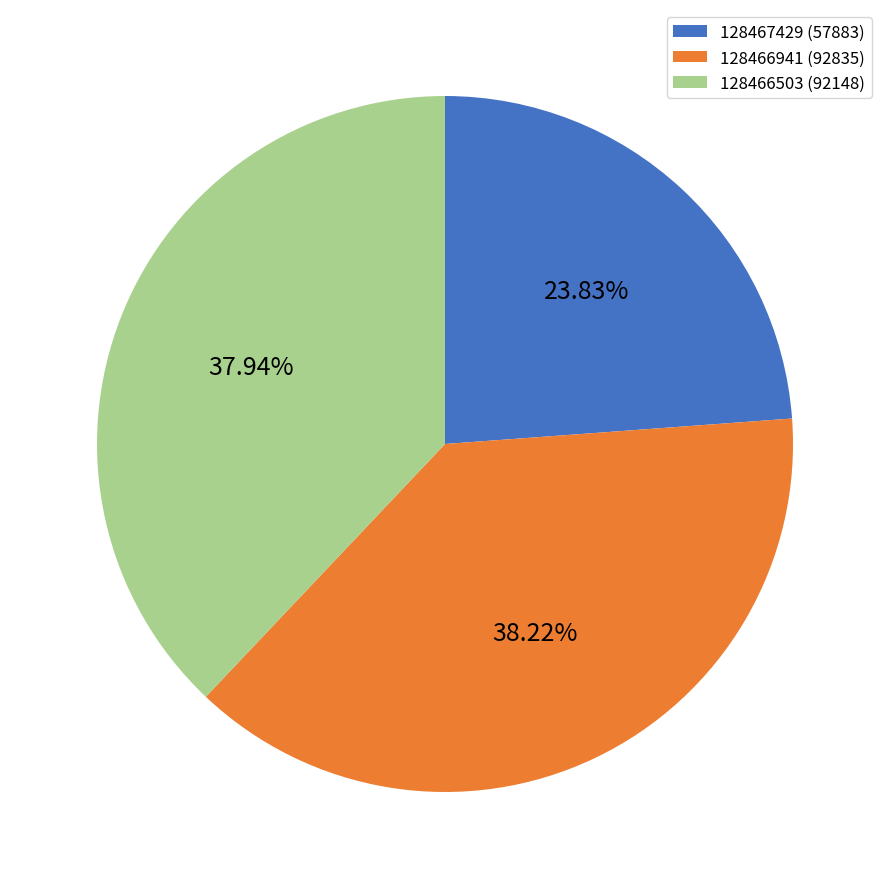

Is there a majority slice in this chart?

No